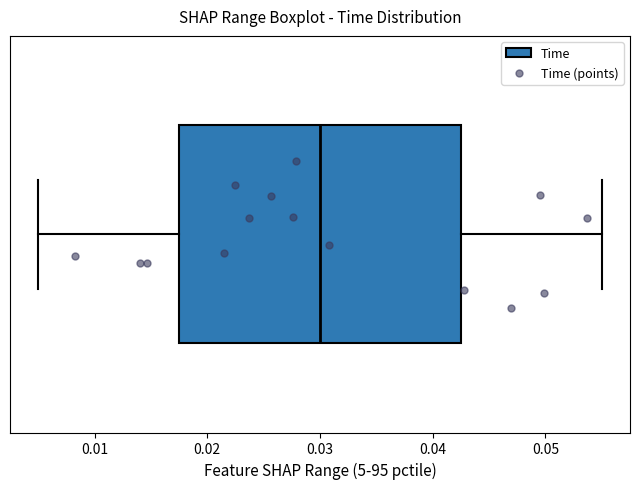

Transcribe this box plot: give where the median line is, the range the box spans, and where the two whiskers end, as read against the x-axis. The values are not printed on the chart, so give them approximately, as read against the axis.

median 0.030, box 0.018 to 0.043, whiskers 0.005 to 0.055